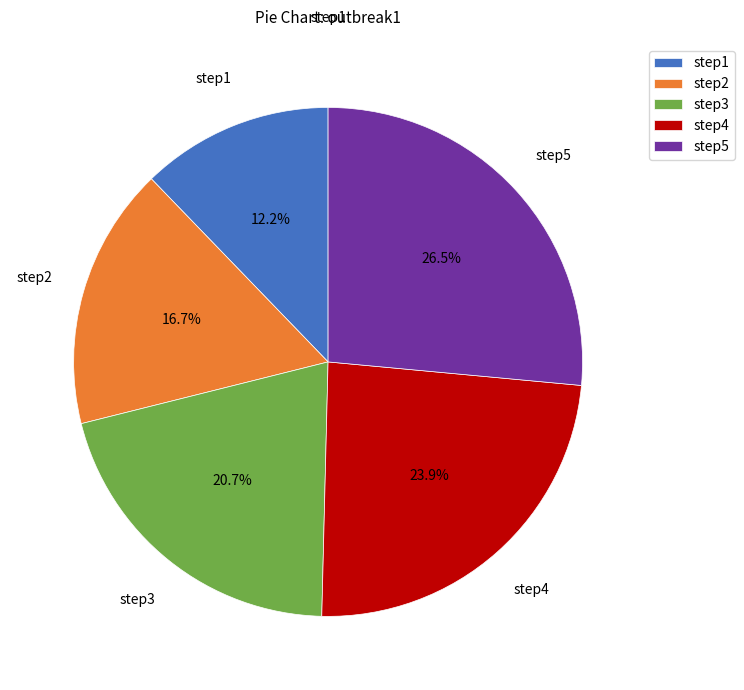

To the nearest percent, what portion does step1 represent?

12%